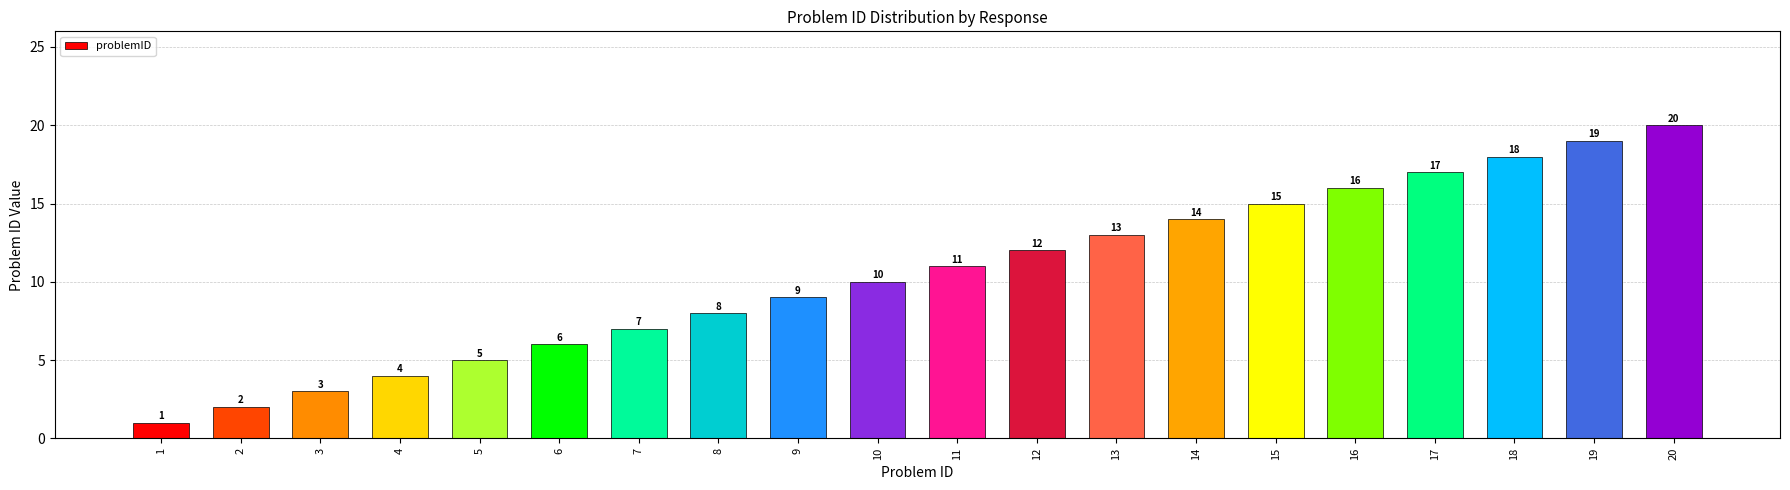

What is the change in value from 2 to 8?

+6